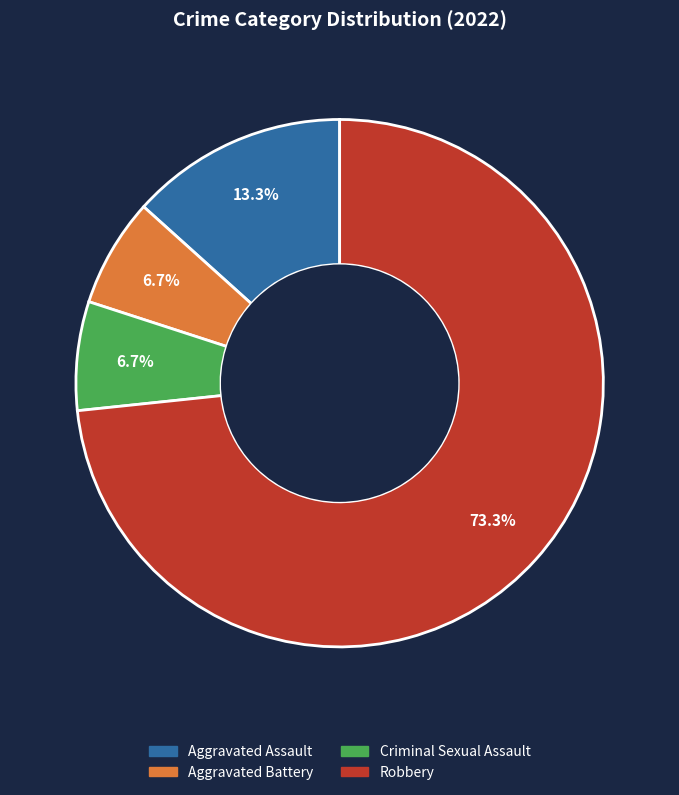

To the nearest percent, what is the average slice percentage?

25%